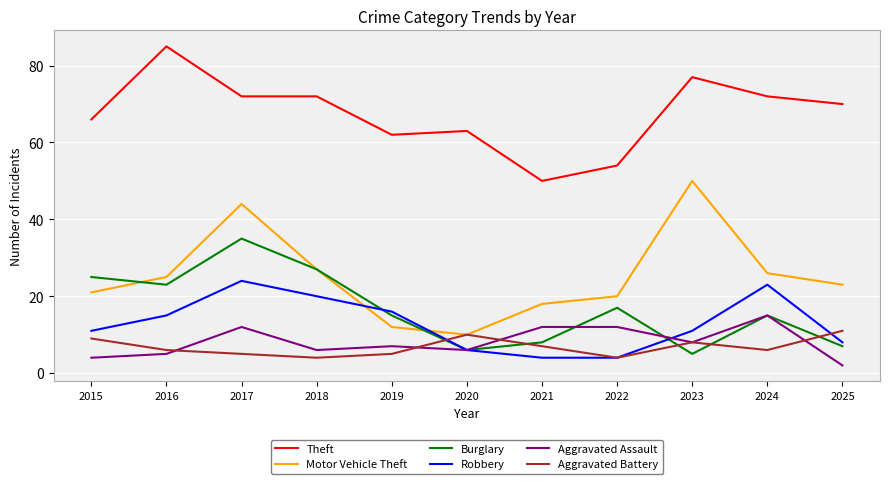

True or false: Theft has more than 2 points higher than both neighbors.

True